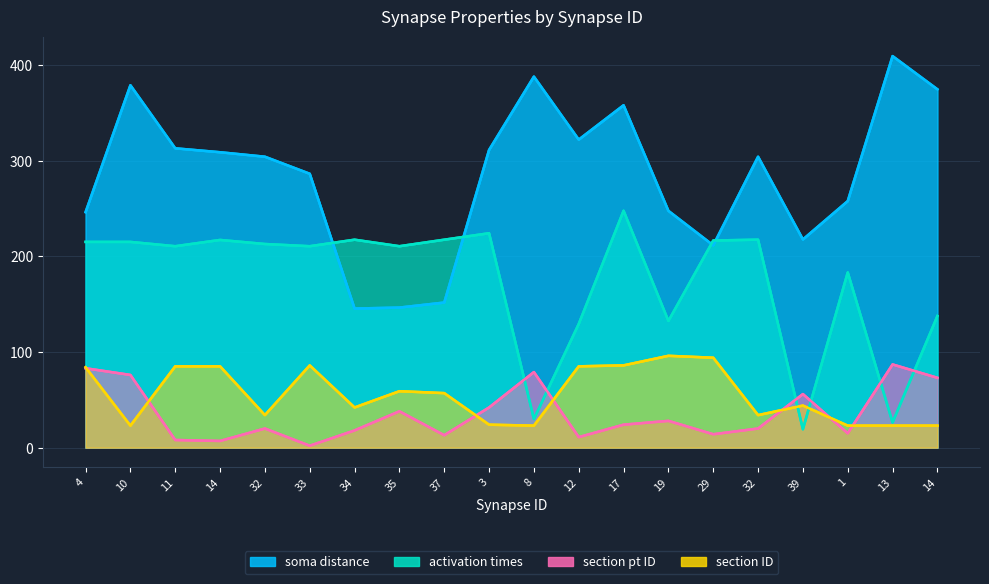

What is the label of the 20th point from the left?

14